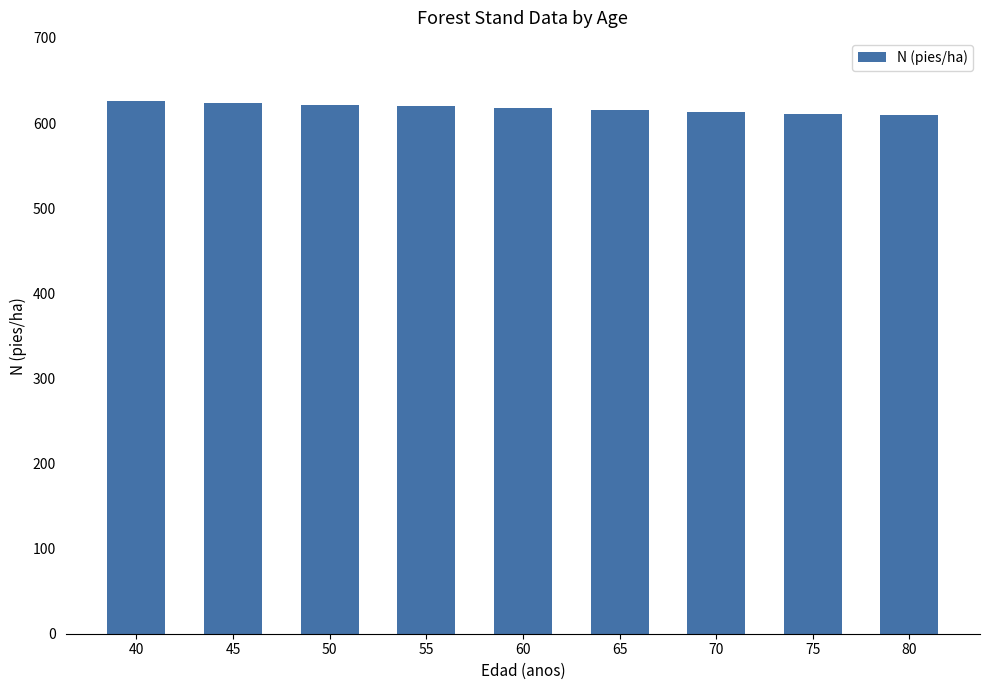

How many values are below 617?

4